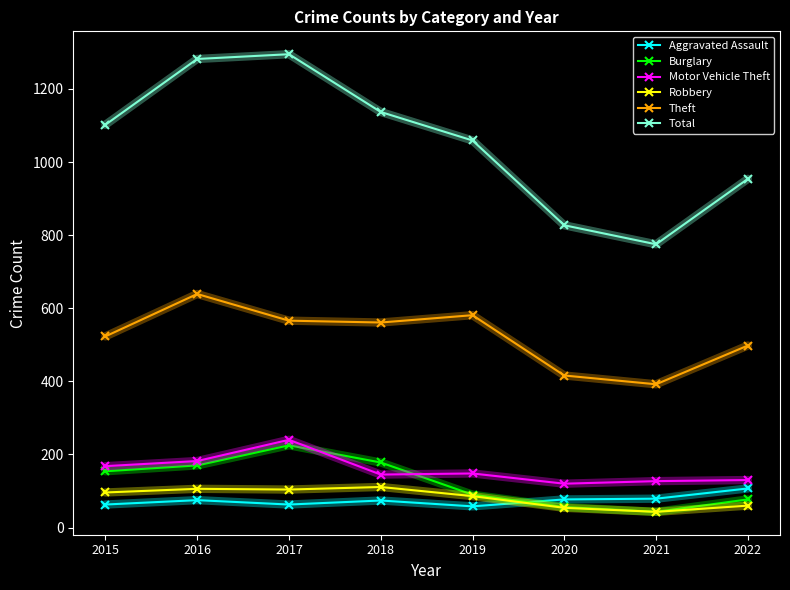

What is the minimum value shown in the chart?

43